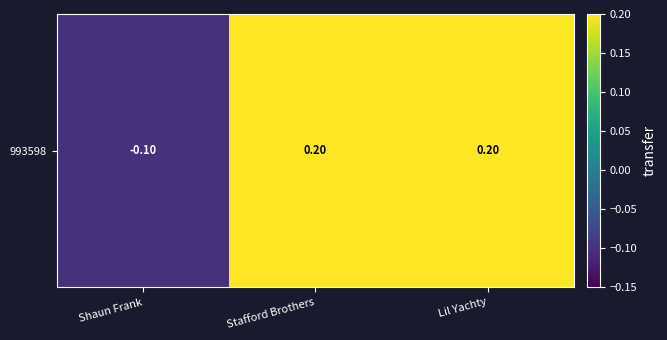

Which category has the lowest value across all series?

Shaun Frank